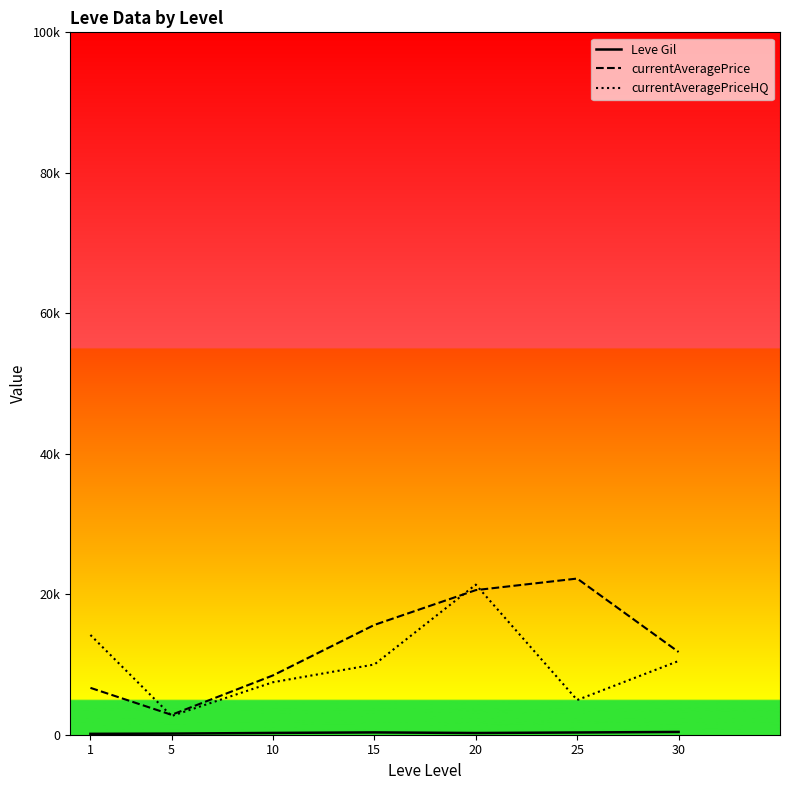

Reading left to right, list all the values displayed in this chart.

Leve Gil: 123.8	157.5	256.0	329.7	243.0	318.7	394.2
currentAveragePrice: 6672.0	2834.3	8443.7	15633.4	20587.2	22232.6	11780.8
currentAveragePriceHQ: 14200.0	2666.3	7473.3	9999.9	21370.8	4941.1	10499.8